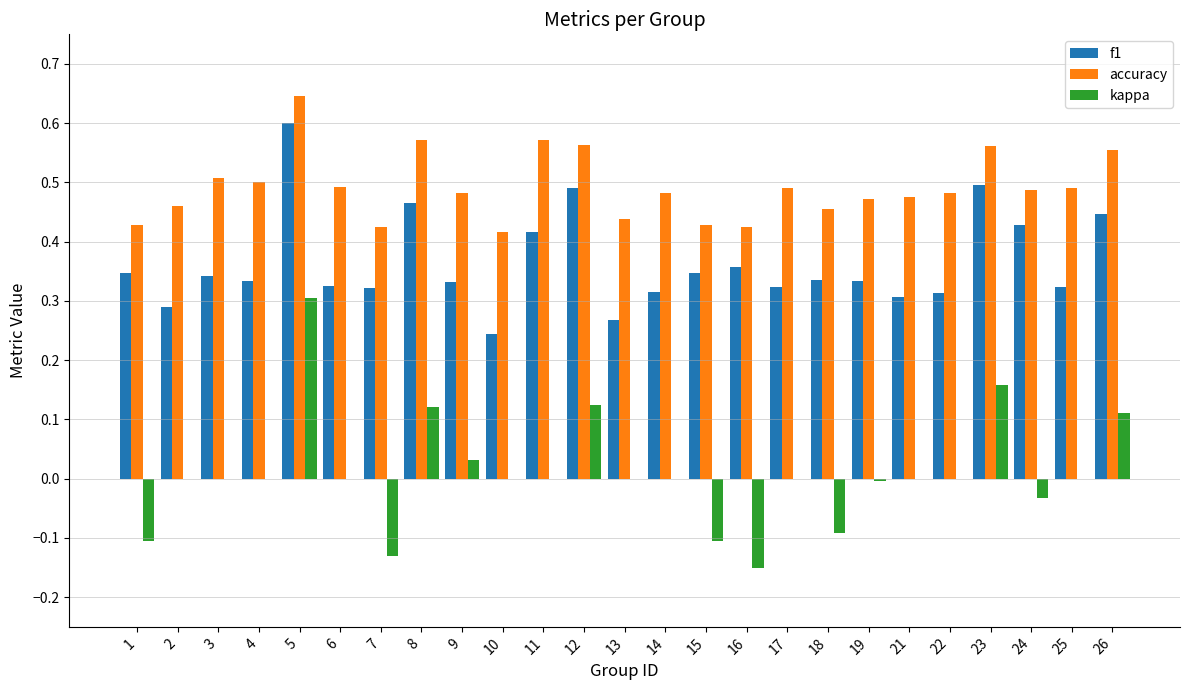

The accuracy series shows 0.8 at 6. True or false?

False